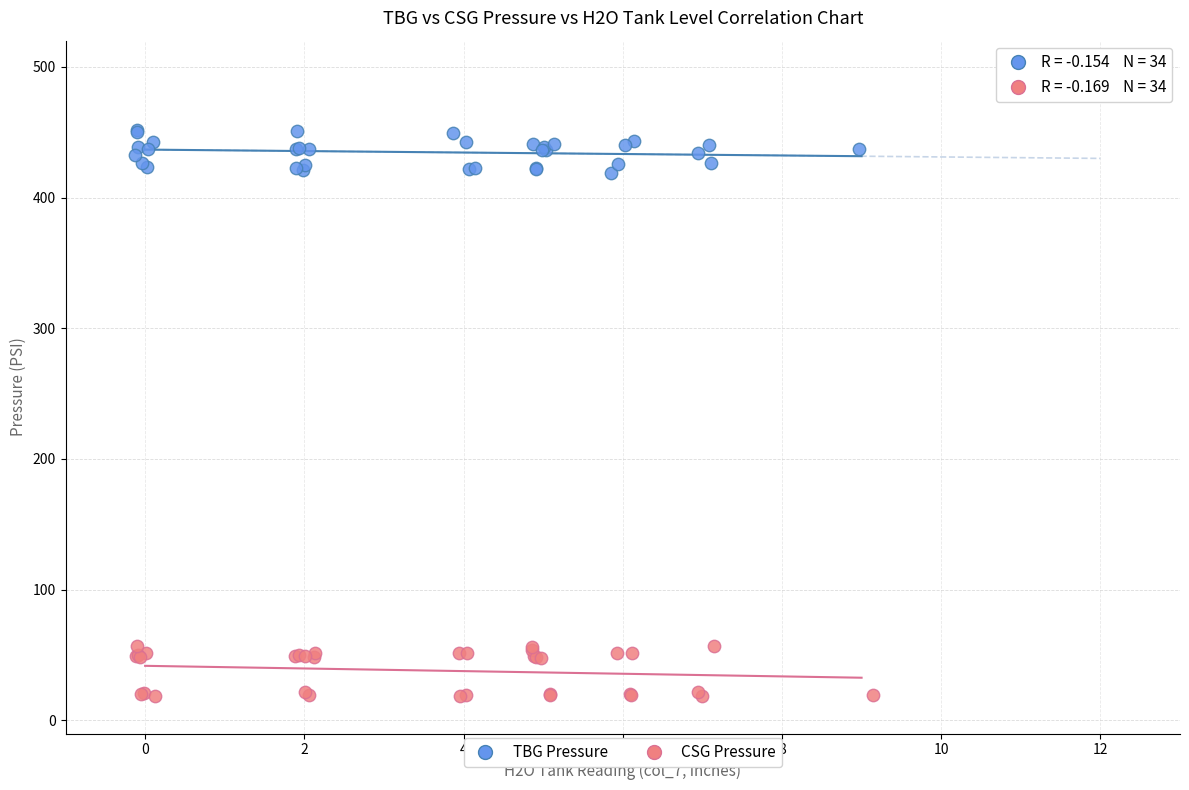

Which series contains the lowest Y value?

CSG Pressure